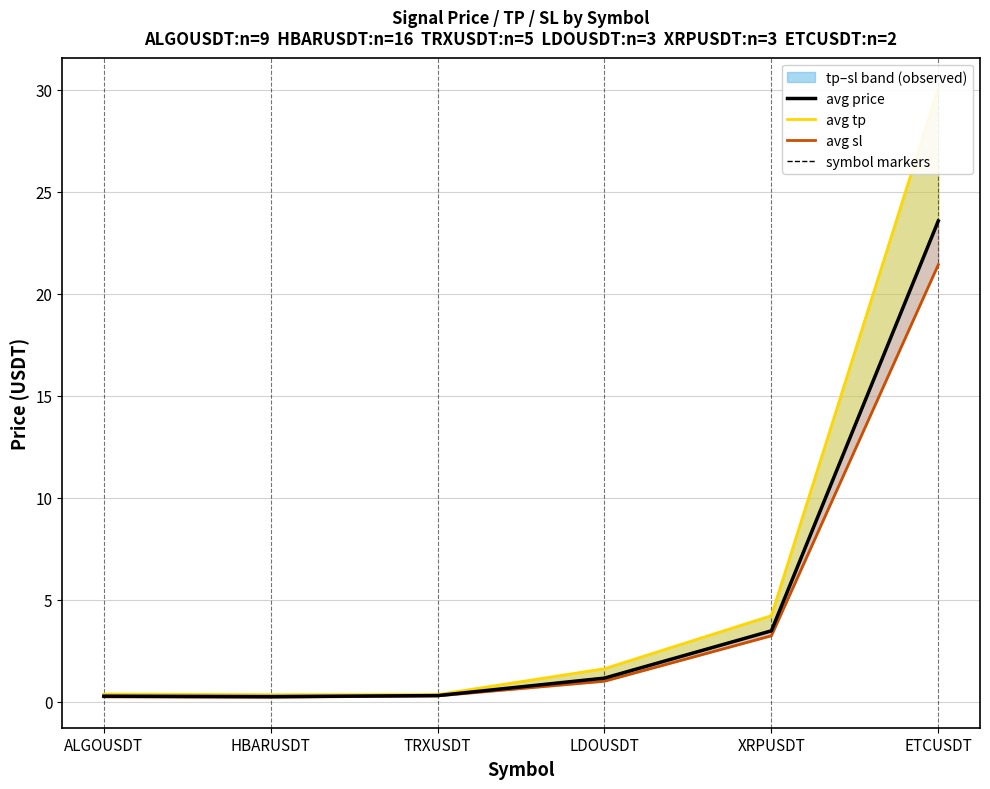

How many data points in avg sl line are less than 1?

3